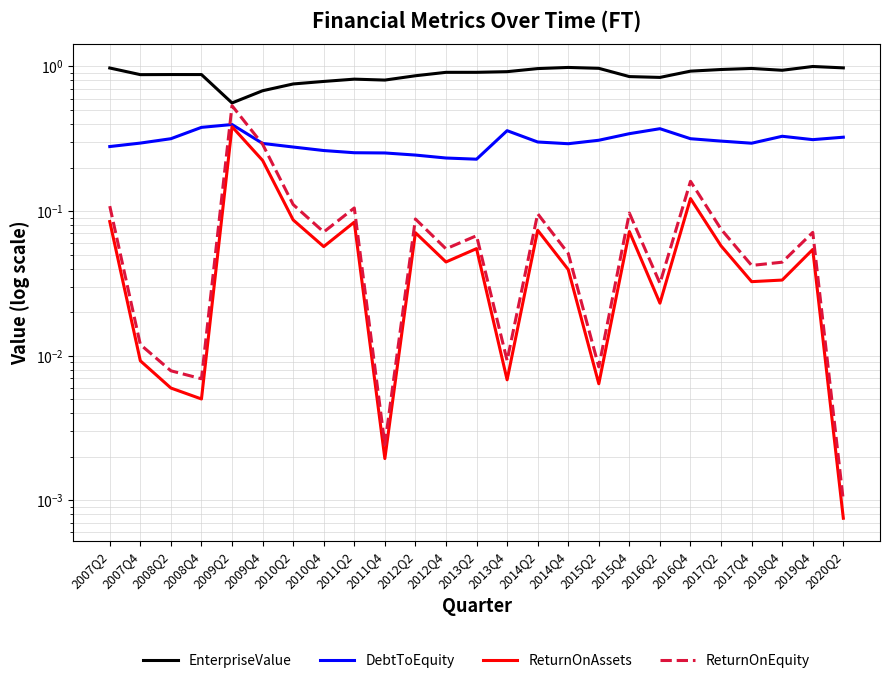

What are all the series names shown in the legend?

EnterpriseValue, DebtToEquity, ReturnOnAssets, ReturnOnEquity